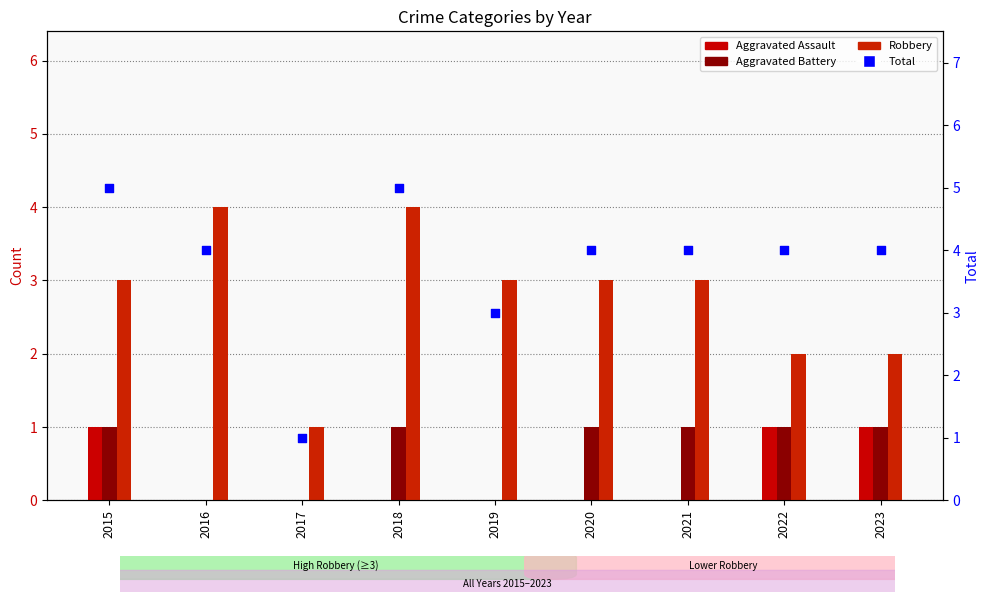

Which series has the largest total across all categories?

Total